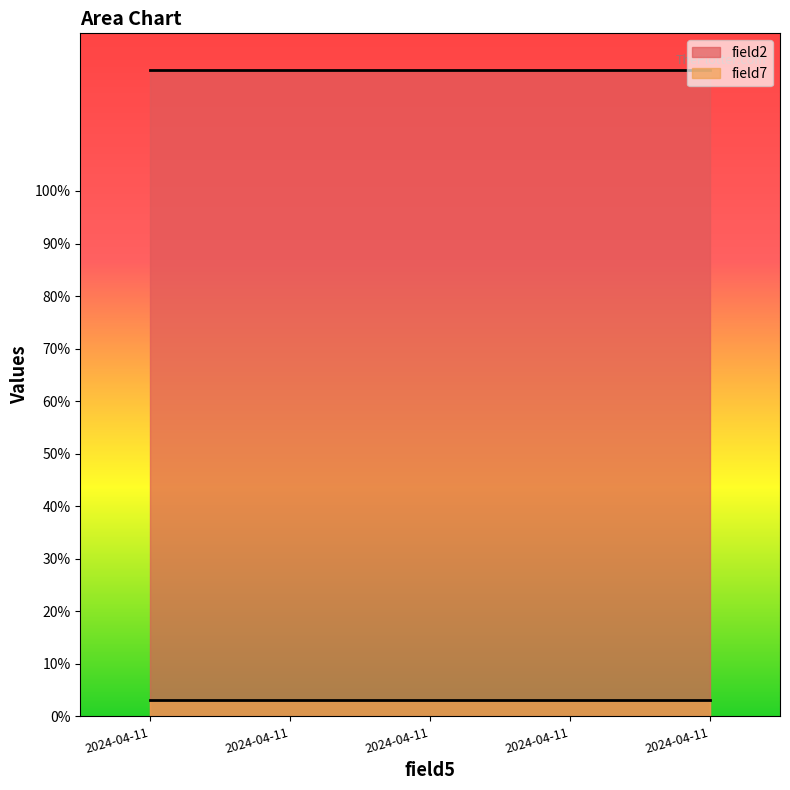

Reading left to right, extract all data points from this chart.

field2: 2024-04-11=123.0	2024-04-11=123.0	2024-04-11=123.0	2024-04-11=123.0	2024-04-11=123.0
field7: 2024-04-11=3.1	2024-04-11=3.1	2024-04-11=3.1	2024-04-11=3.1	2024-04-11=3.1